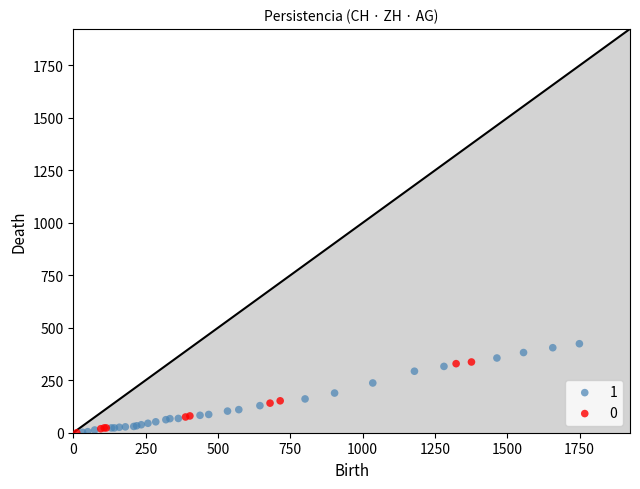

What are all the series names shown in the legend?

1, 0